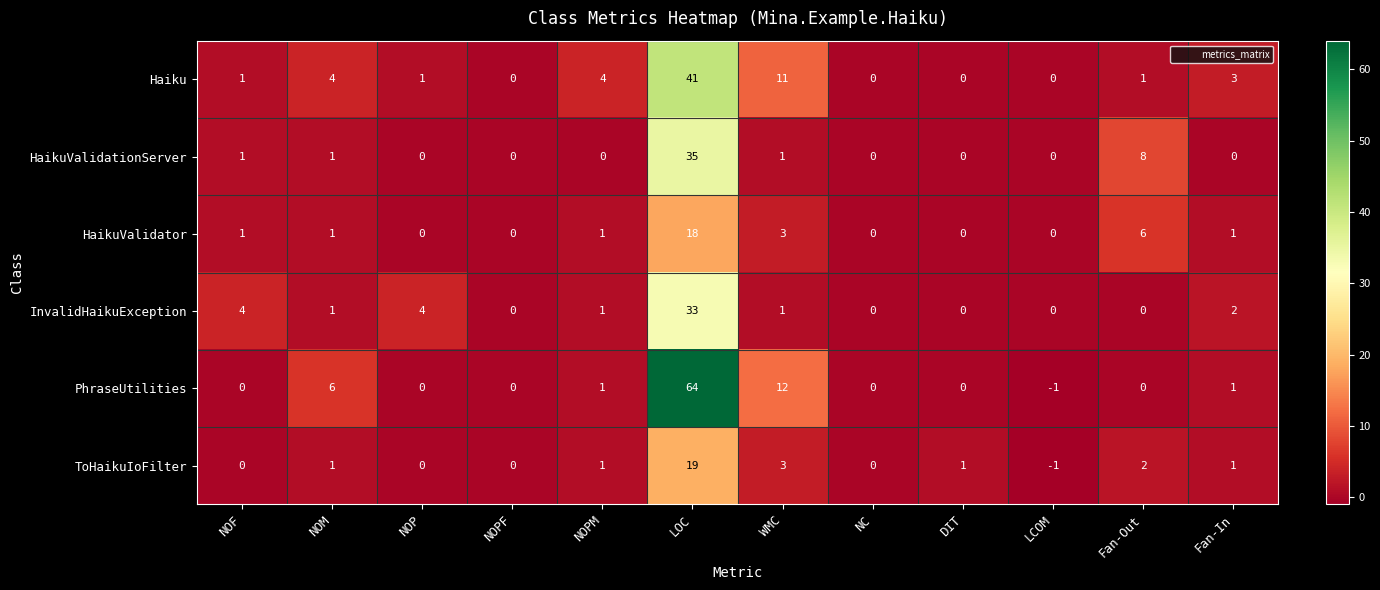

Which series has the largest total across all categories?

PhraseUtilities